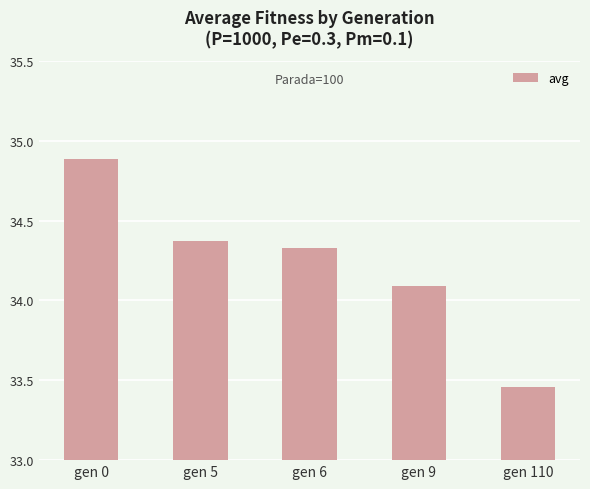

What is the value of the 4th bar from the left?

34.1